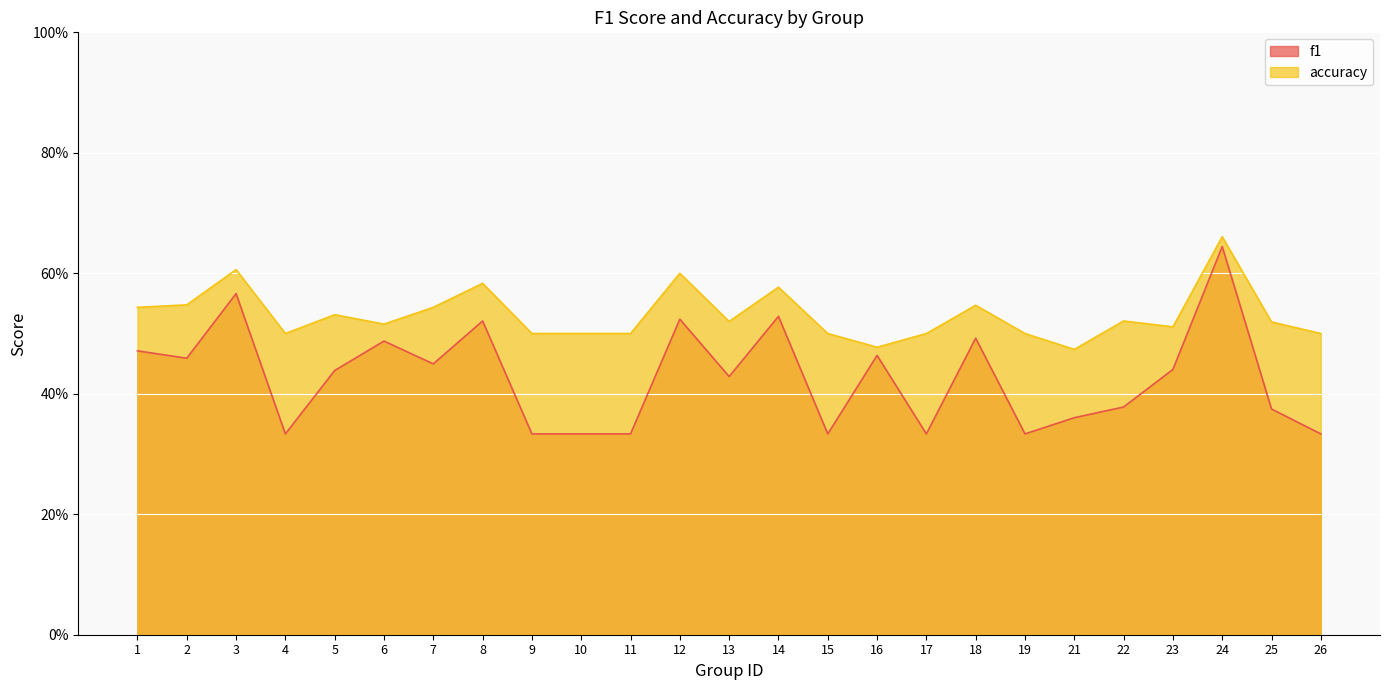

What is the lowest value of the accuracy series?

0.5